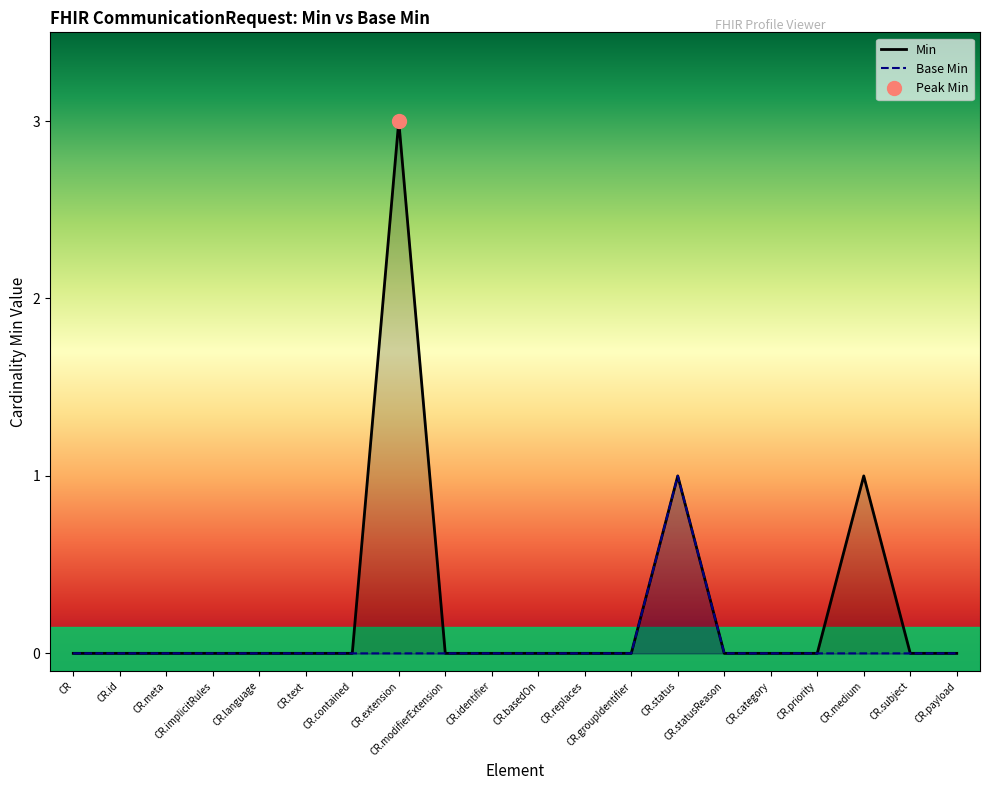

What is the spread (max minus min) of values at CR.medium?

1